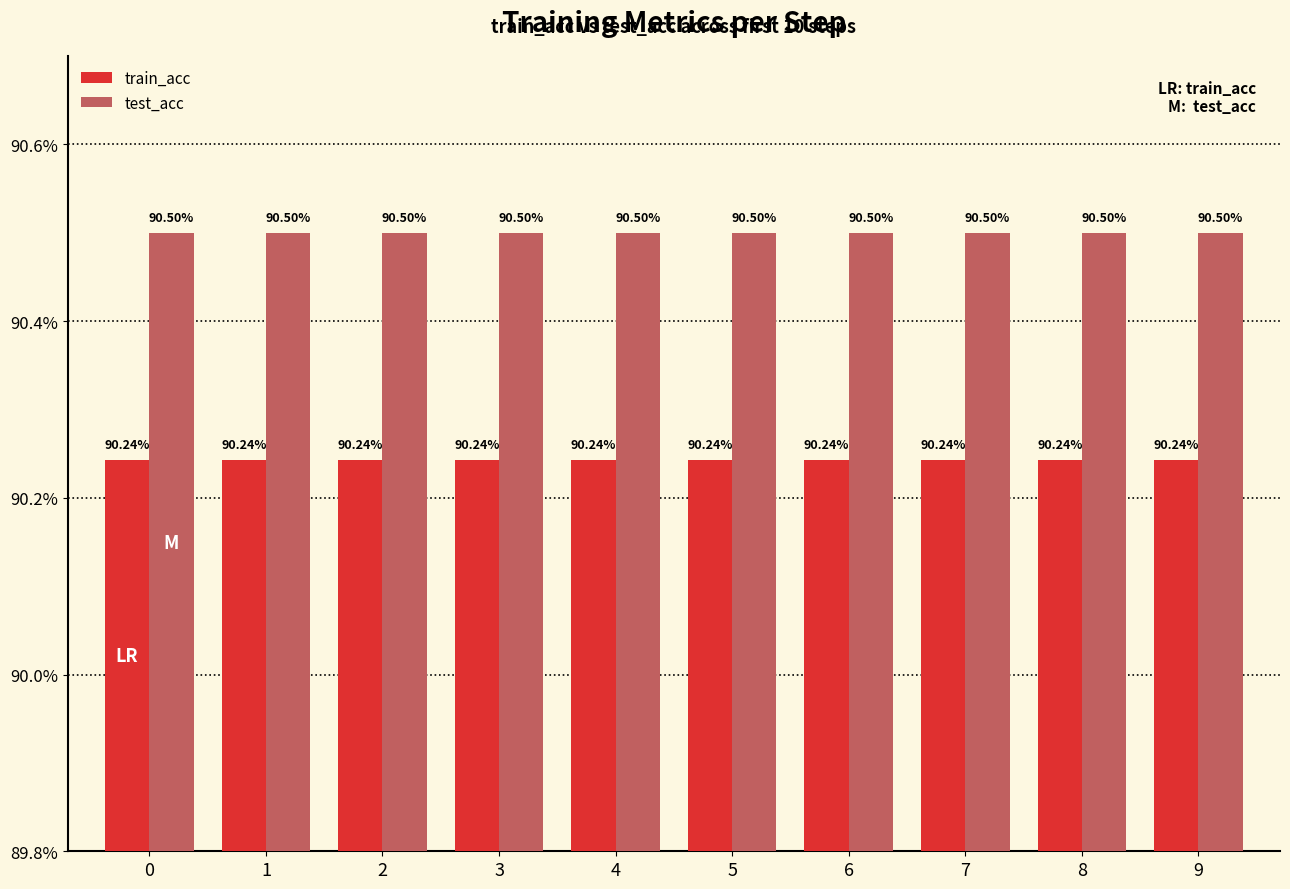

What is the difference between the highest and lowest values at 1?

0.3